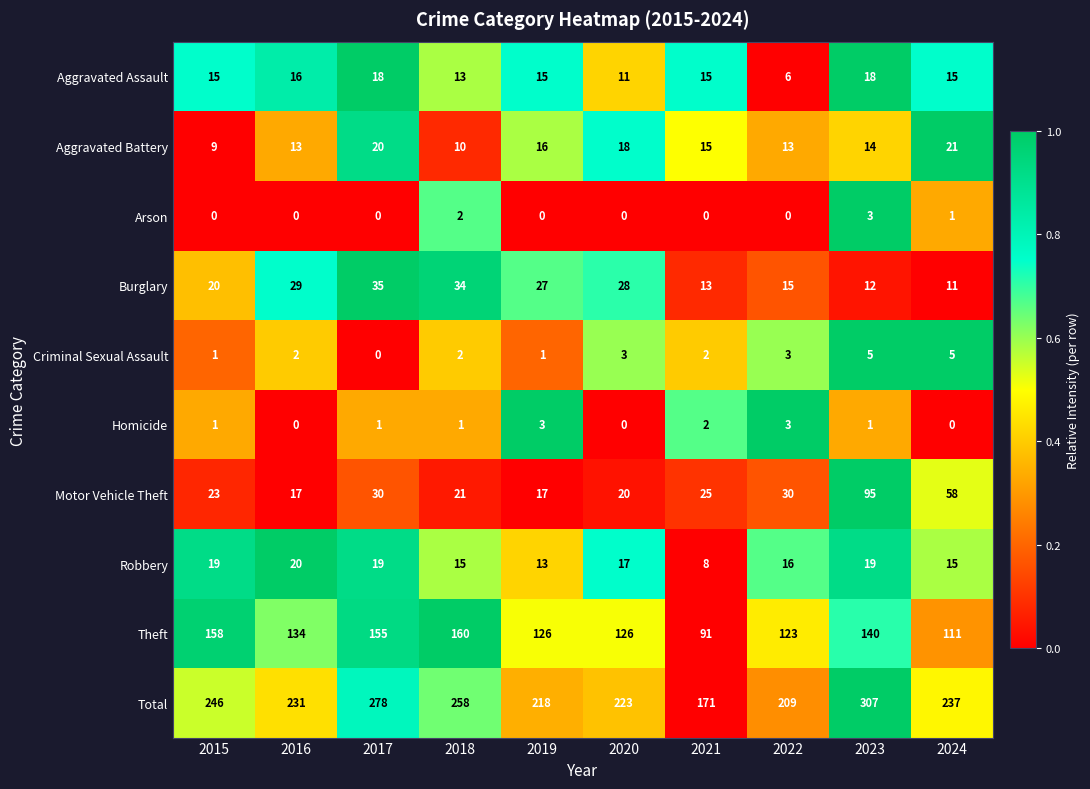

Which series has the largest total across all categories?

Total